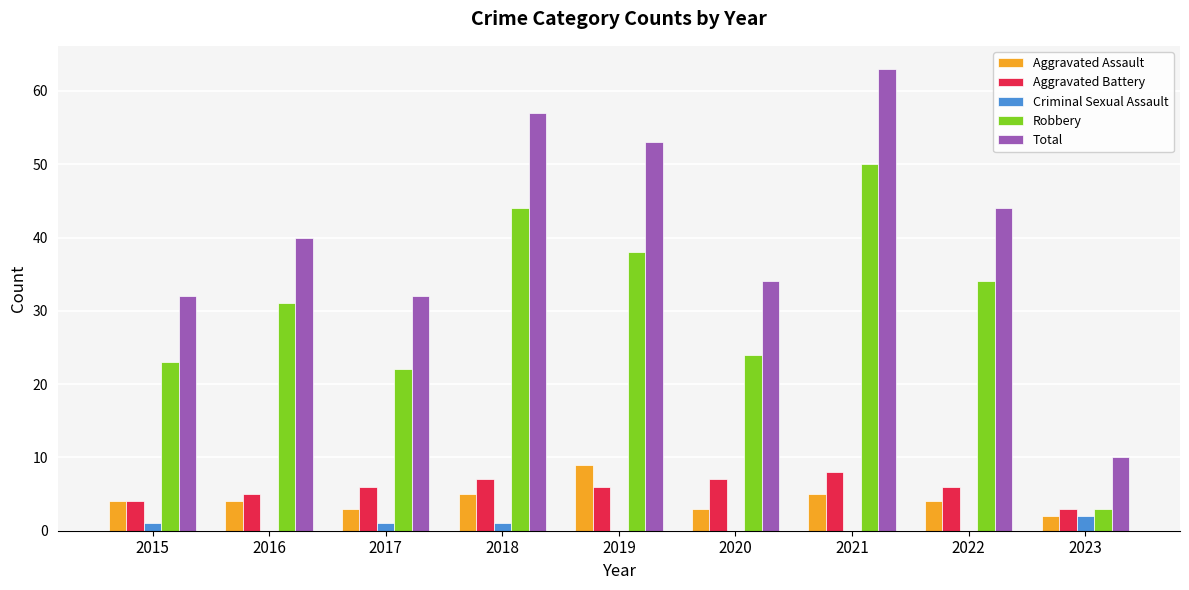

What are all the series names shown in the legend?

Aggravated Assault, Aggravated Battery, Criminal Sexual Assault, Robbery, Total